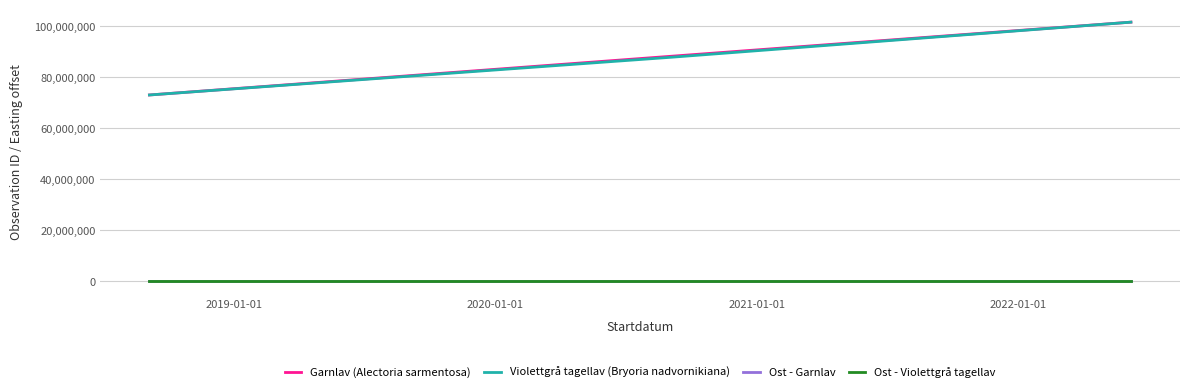

Is this an area chart (filled region under the line)?

No